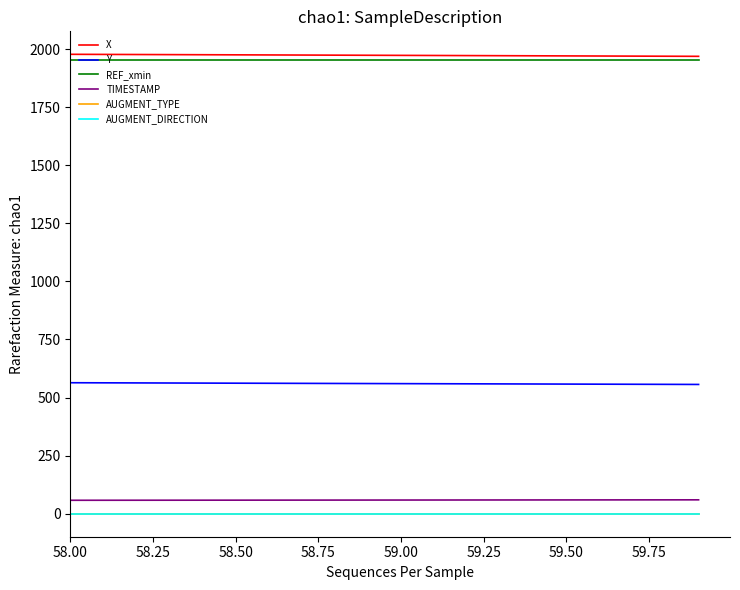

True or false: TIMESTAMP and REF_xmin cross at least once.

False